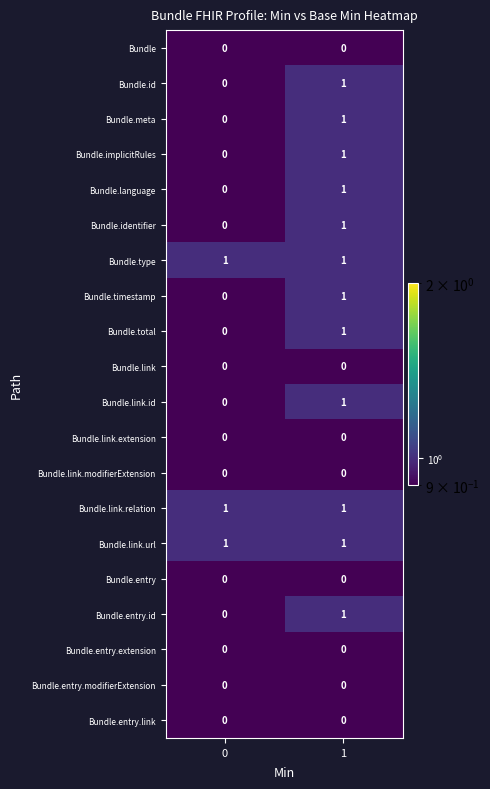

What is the total value across all series at 0?

3